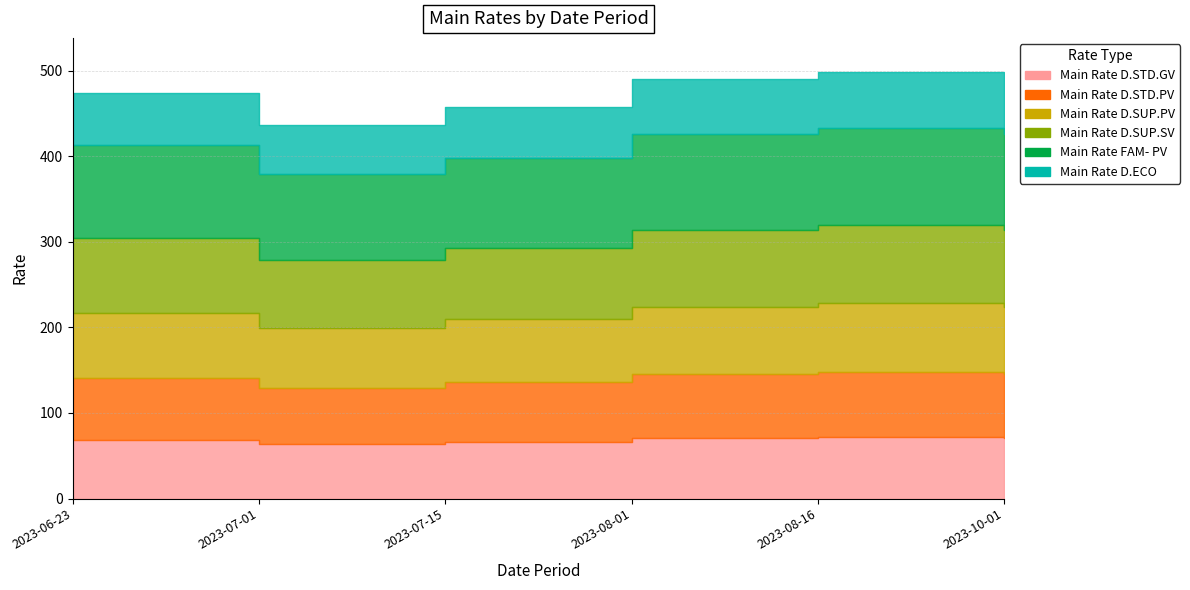

True or false: Main Rate D.STD.GV and Main Rate D.STD.PV intersect in this chart.

False